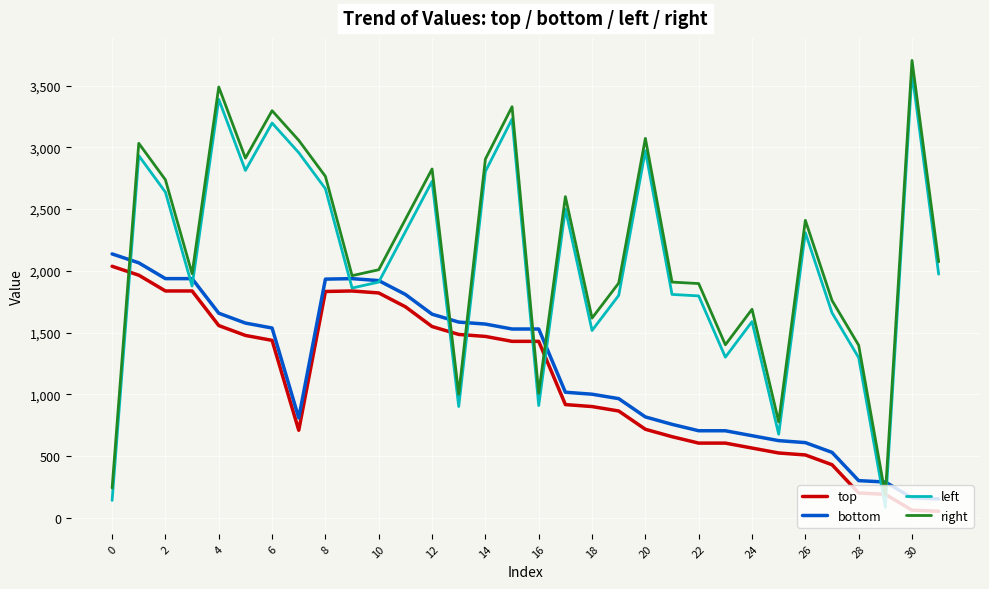

True or false: bottom and top intersect in this chart.

False